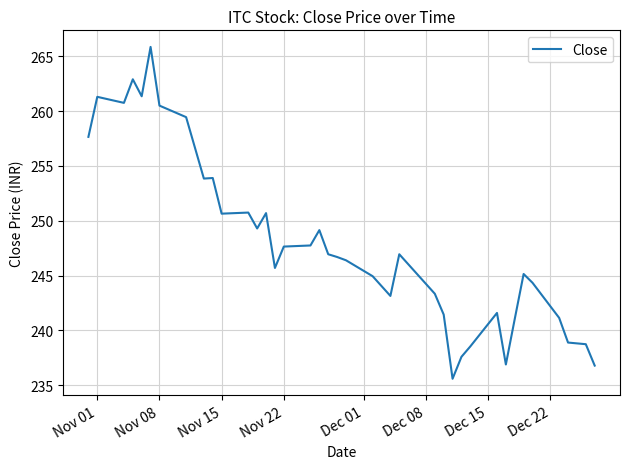

Is this an area chart (filled region under the line)?

No